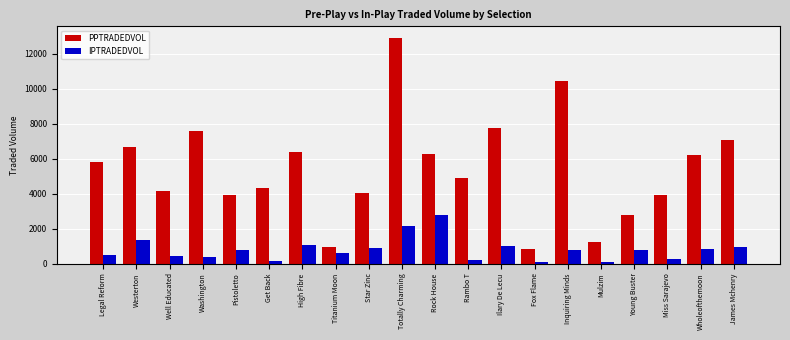

How many bars are there in each group?

2